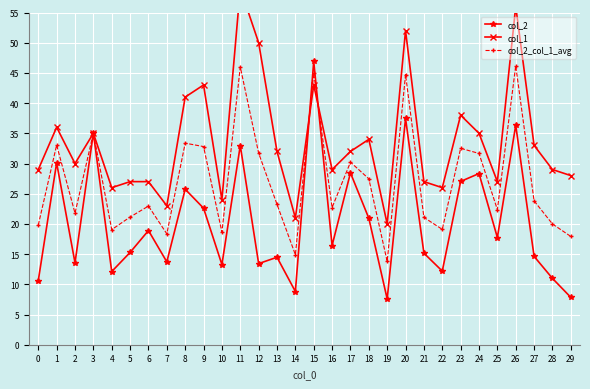

List the series in order of their peak value, highest first.

col_1, col_2, col_2_col_1_avg